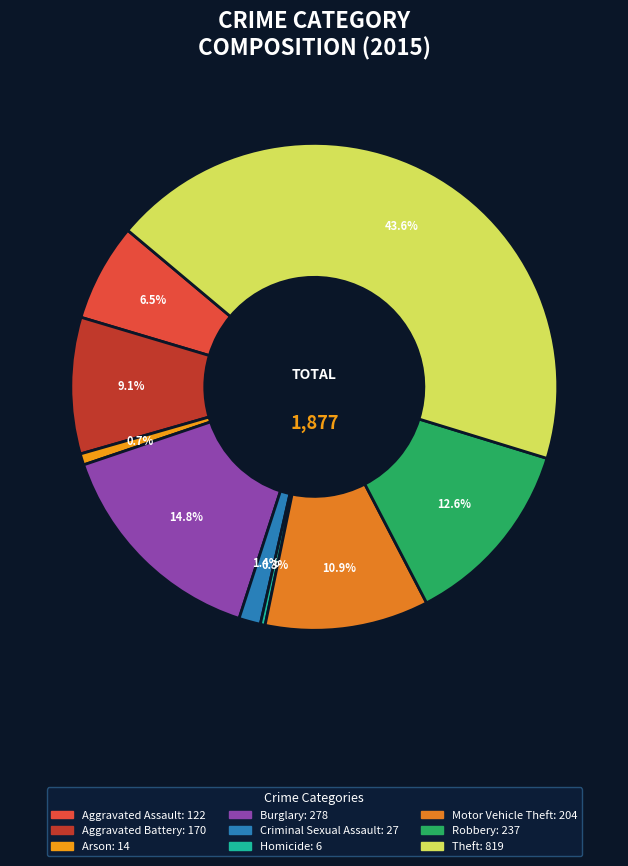

Does Aggravated Assault represent more than half of the total?

No